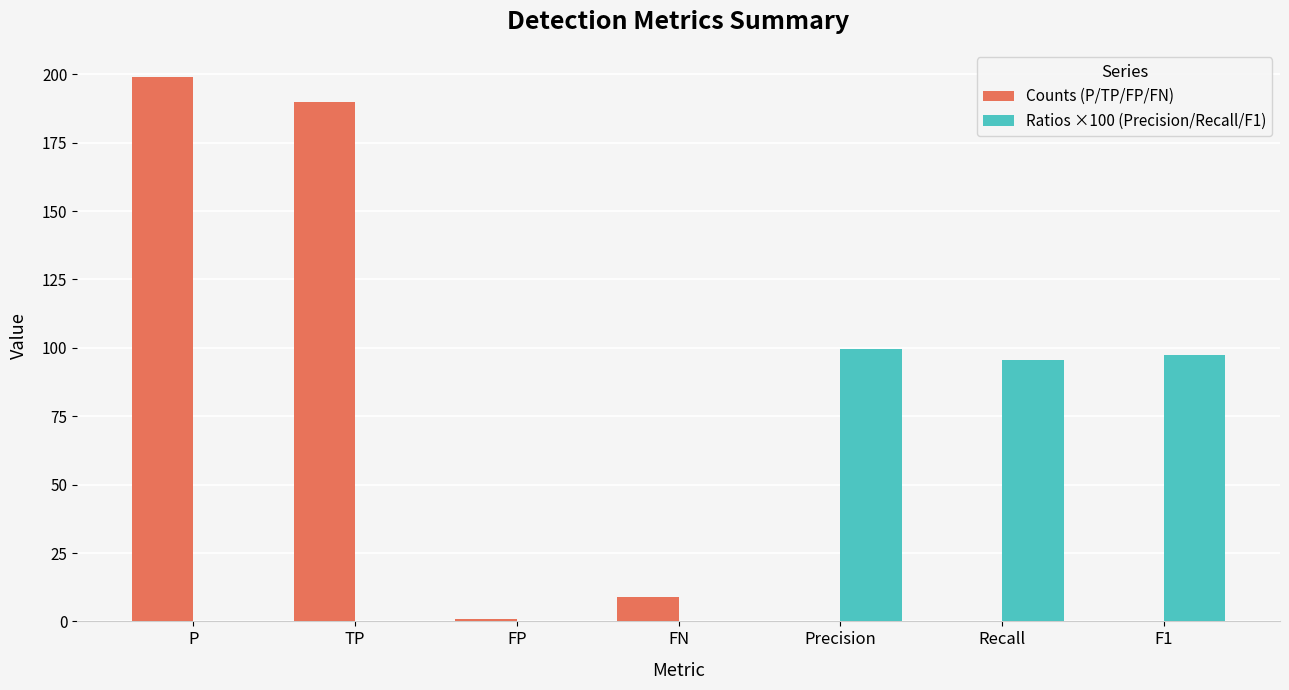

Count the number of categories in the chart.

7